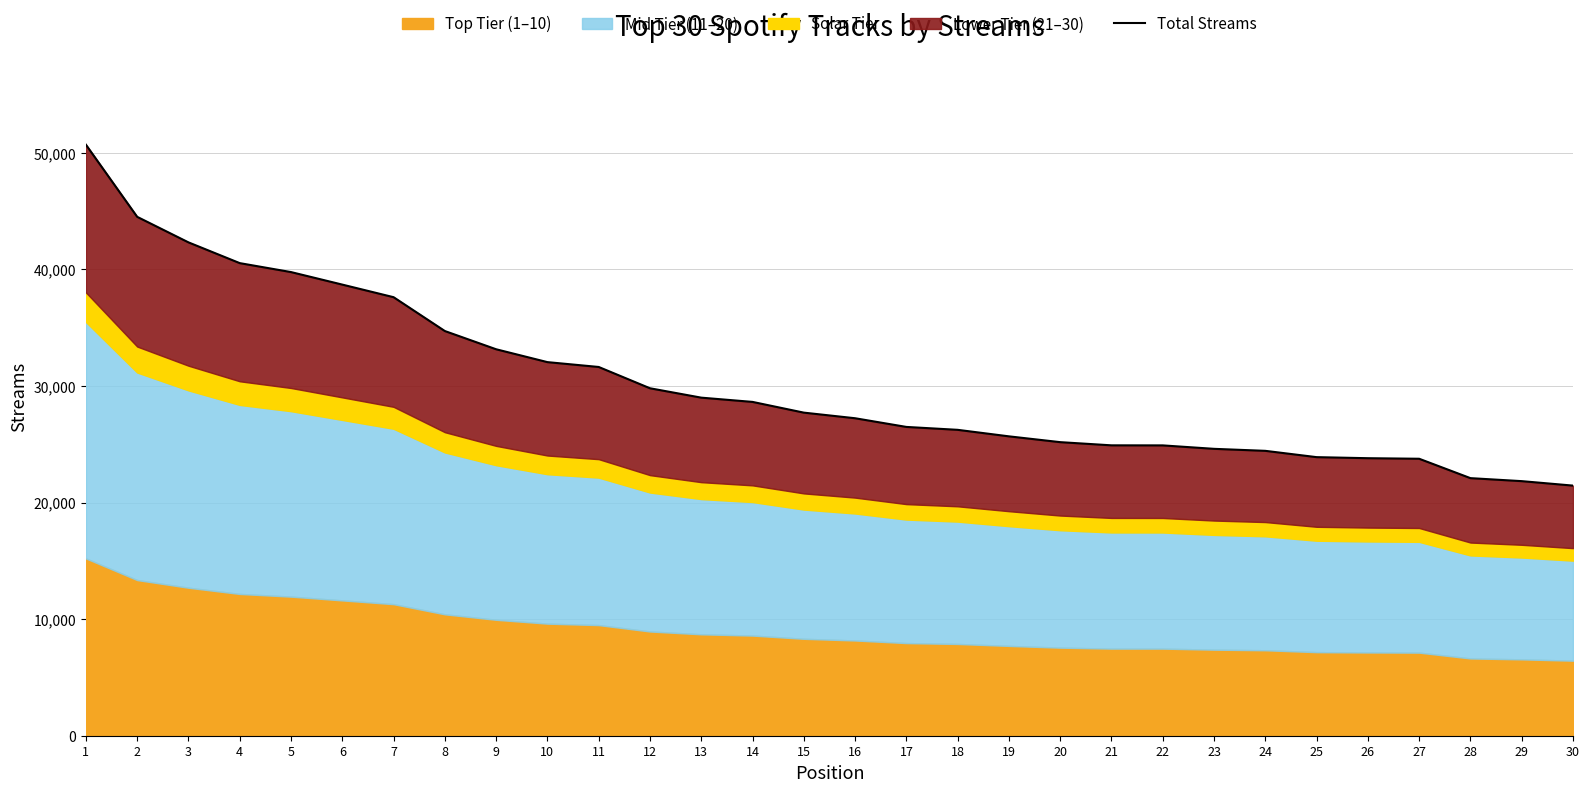

How many values exceed 27711?

14